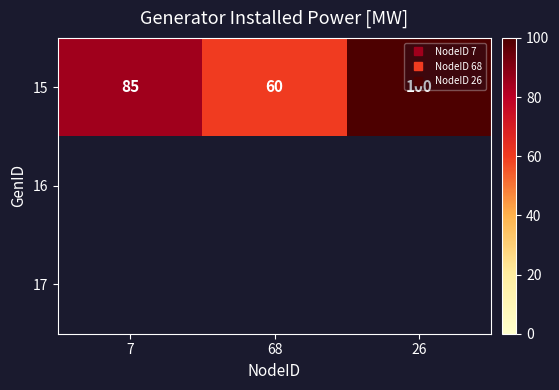

How many data points in 15 are less than 85?

1